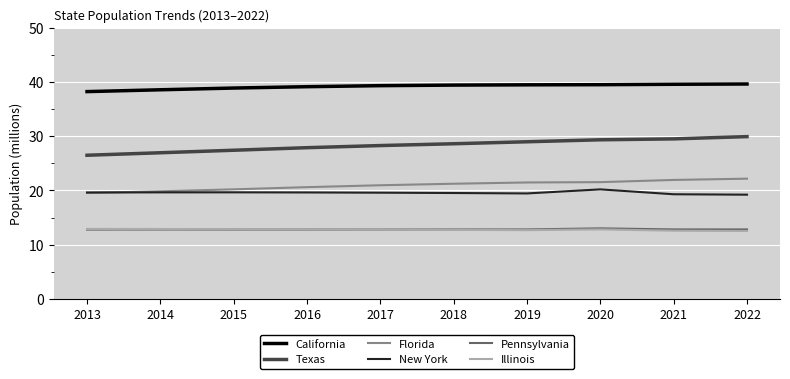

What is the greatest value displayed?

39.7